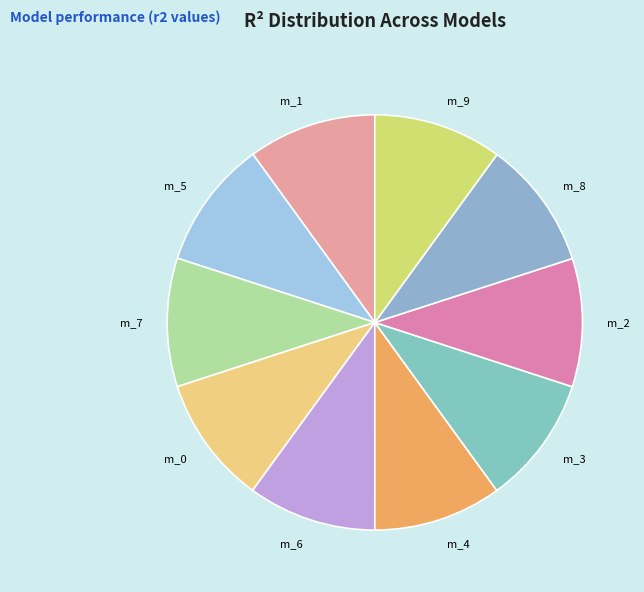

Count the number of slices in the pie.

10